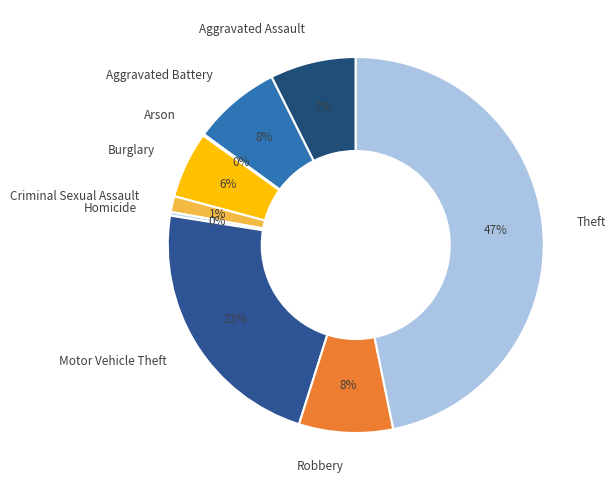

Is it true that Burglary is 6% of the pie?

True